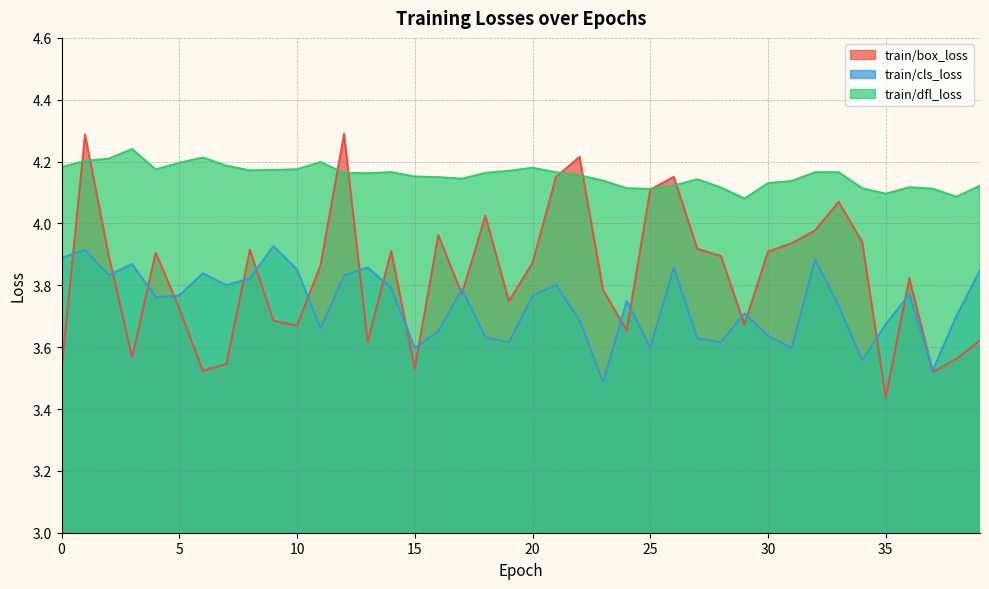

The value of train/dfl_loss at 32 is 4.2. True or false?

True